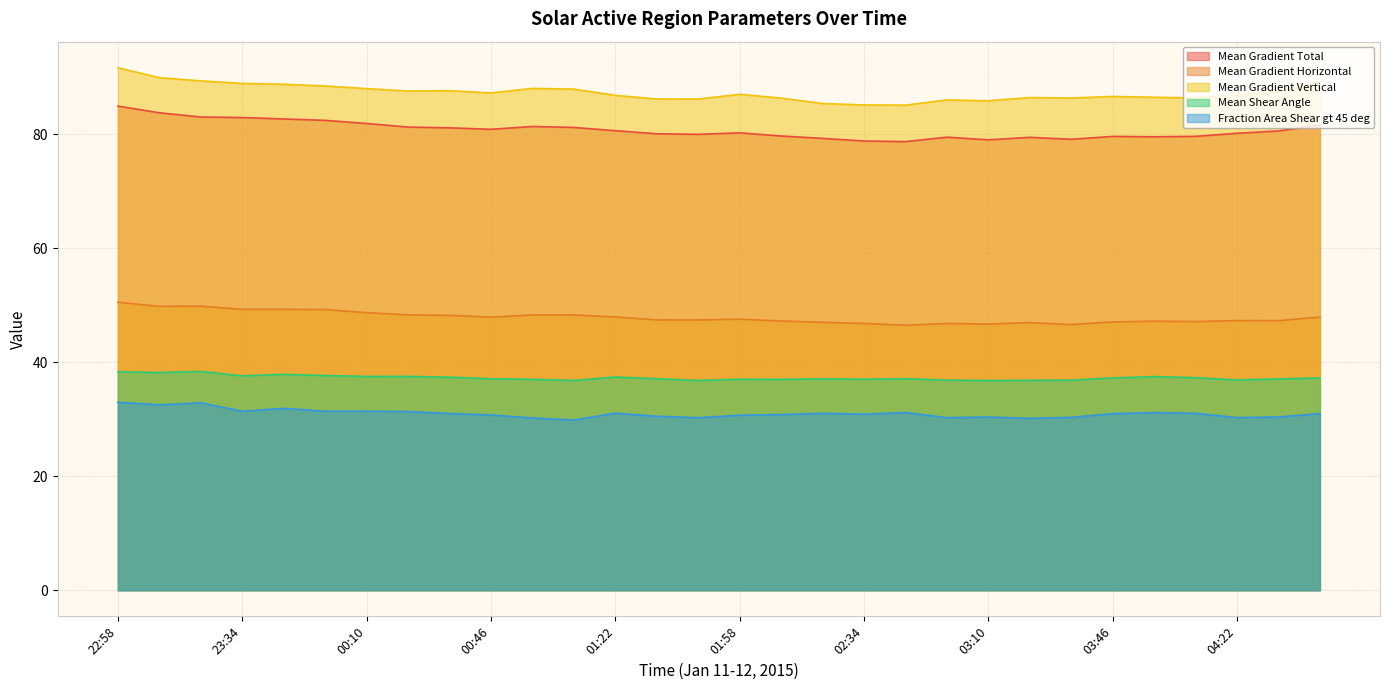

True or false: Fraction Area Shear gt 45 deg and Mean Gradient Vertical cross at least once.

False